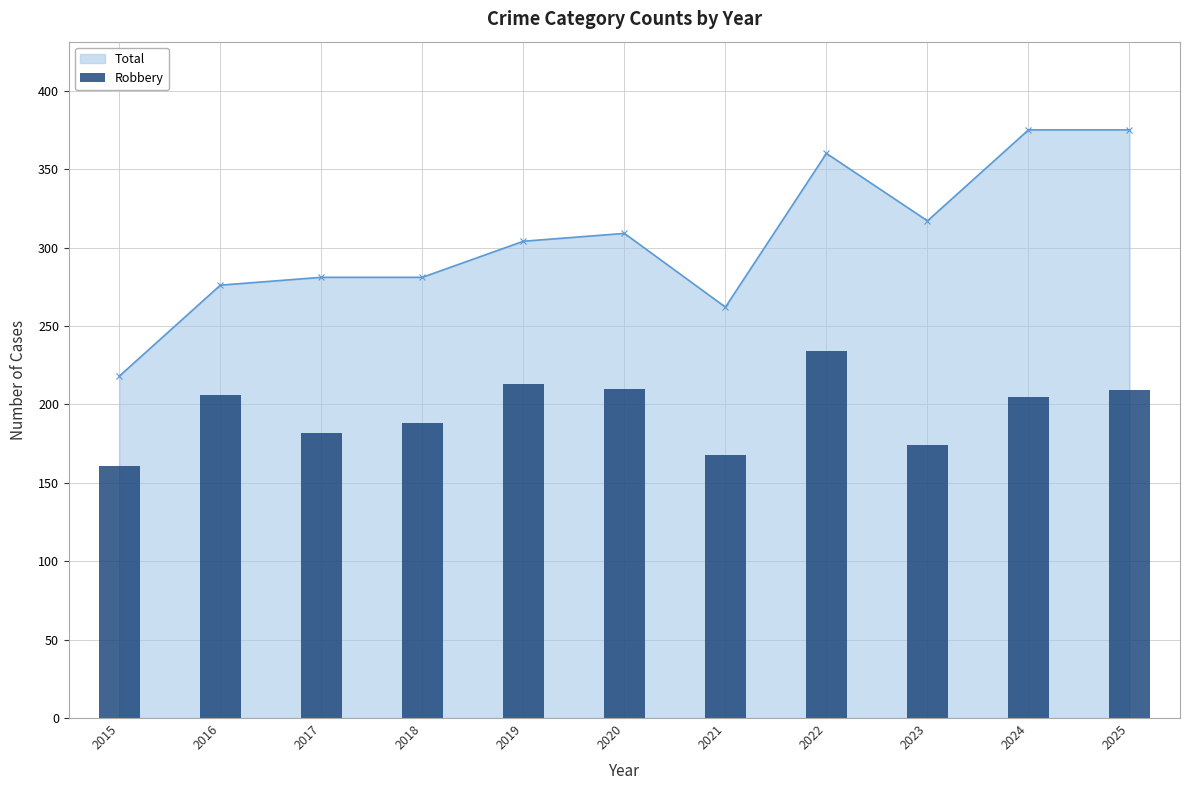

Approximately how many times larger is the value at 2021 compared to 2017?

0.9